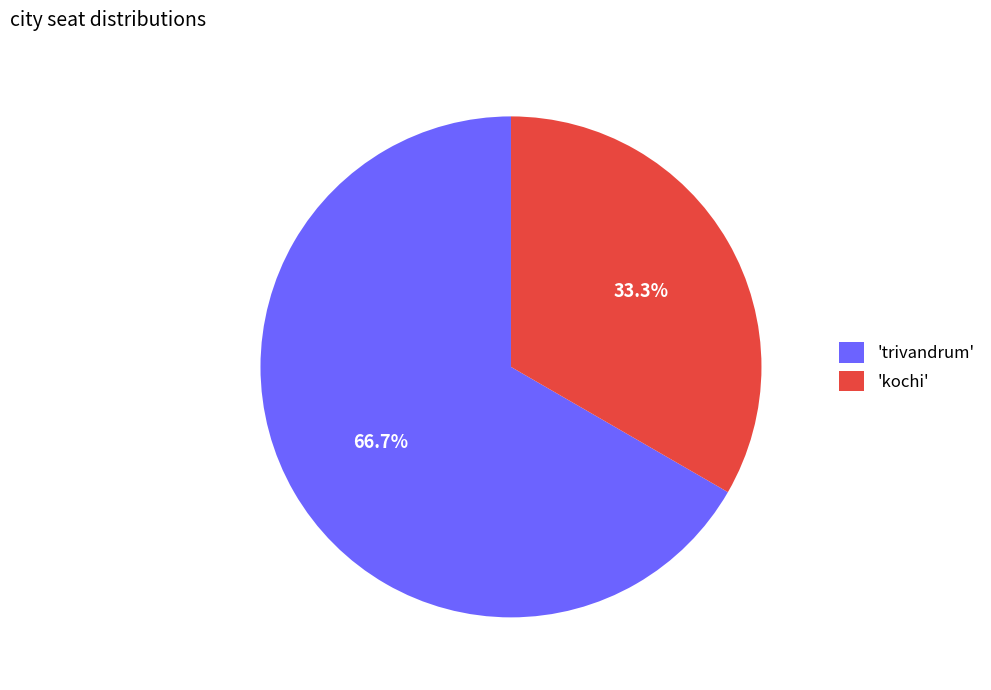

What portion of the pie excludes 'kochi'?

66.7%